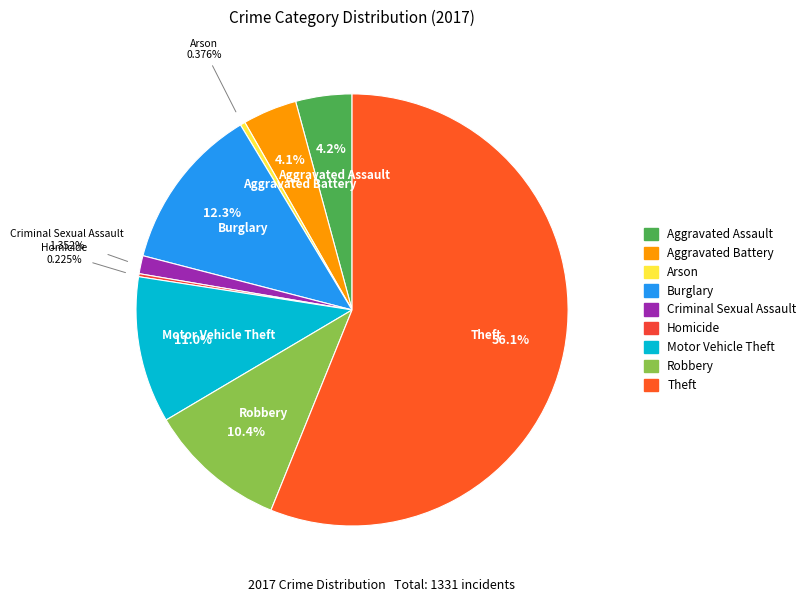

Is it true that Burglary is 12% of the pie?

True